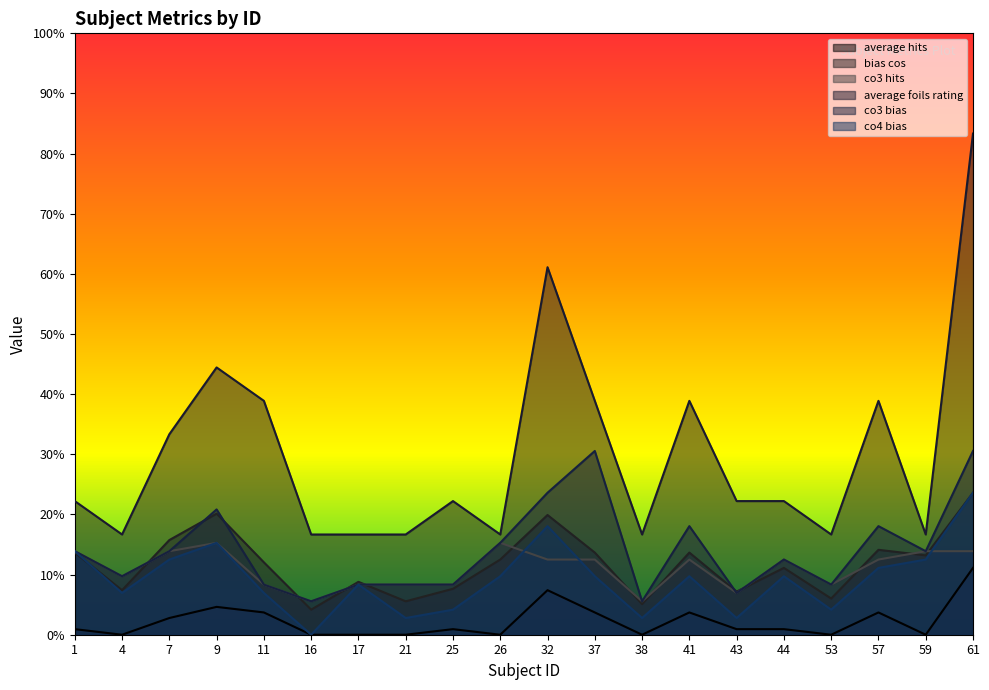

Reading right to left, transcribe all the data shown in this chart.

average hits: 61=0.8	59=0.2	57=0.4	53=0.2	44=0.2	43=0.2	41=0.4	38=0.2	37=0.4	32=0.6	26=0.2	25=0.2	21=0.2	17=0.2	16=0.2	11=0.4	9=0.4	7=0.3	4=0.2	1=0.2
bias cos: 61=0.2	59=0.1	57=0.1	53=0.1	44=0.1	43=0.1	41=0.1	38=0.1	37=0.1	32=0.2	26=0.1	25=0.1	21=0.1	17=0.1	16=0.0	11=0.1	9=0.2	7=0.2	4=0.1	1=0.1
co3 hits: 61=0.1	59=0.1	57=0.1	53=0.1	44=0.1	43=0.1	41=0.1	38=0.1	37=0.1	32=0.1	26=0.2	25=0.1	21=0.1	17=0.1	16=0.1	11=0.1	9=0.2	7=0.1	4=0.1	1=0.1
average foils rating: 61=0.1	59=0.0	57=0.0	53=0.0	44=0.0	43=0.0	41=0.0	38=0.0	37=0.0	32=0.1	26=0.0	25=0.0	21=0.0	17=0.0	16=0.0	11=0.0	9=0.0	7=0.0	4=0.0	1=0.0
co3 bias: 61=0.3	59=0.1	57=0.2	53=0.1	44=0.1	43=0.1	41=0.2	38=0.1	37=0.3	32=0.2	26=0.2	25=0.1	21=0.1	17=0.1	16=0.1	11=0.1	9=0.2	7=0.1	4=0.1	1=0.1
co4 bias: 61=0.2	59=0.1	57=0.1	53=0.0	44=0.1	43=0.0	41=0.1	38=0.0	37=0.1	32=0.2	26=0.1	25=0.0	21=0.0	17=0.1	16=0.0	11=0.1	9=0.2	7=0.1	4=0.1	1=0.1